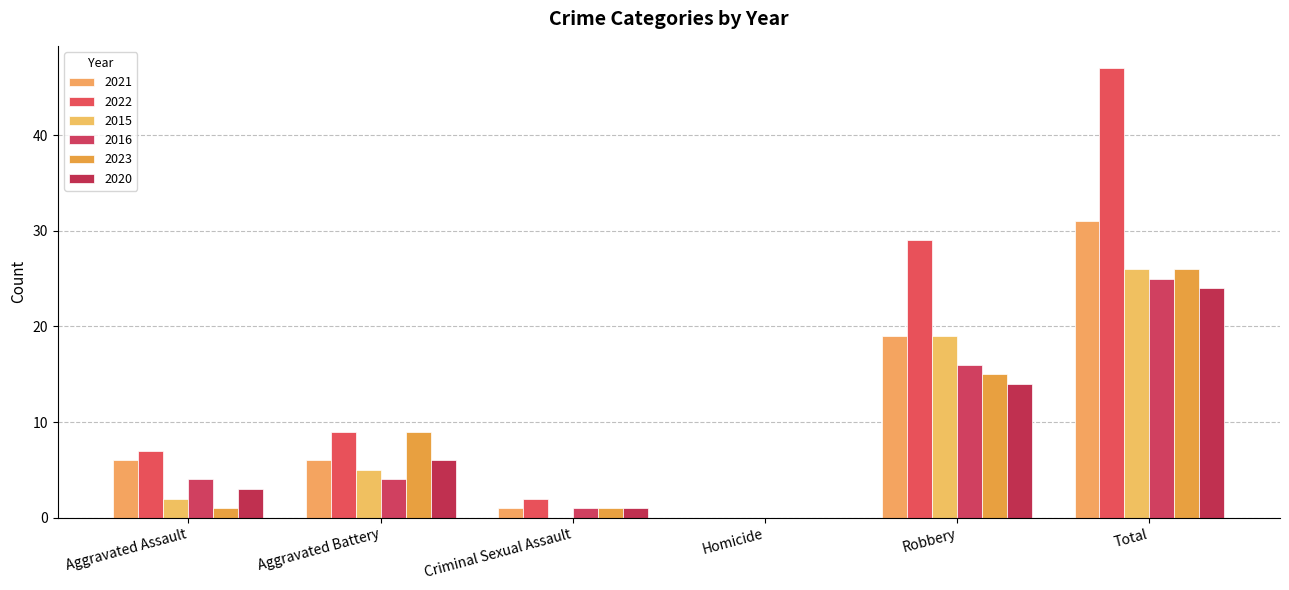

Which series has the widest spread of values?

2022